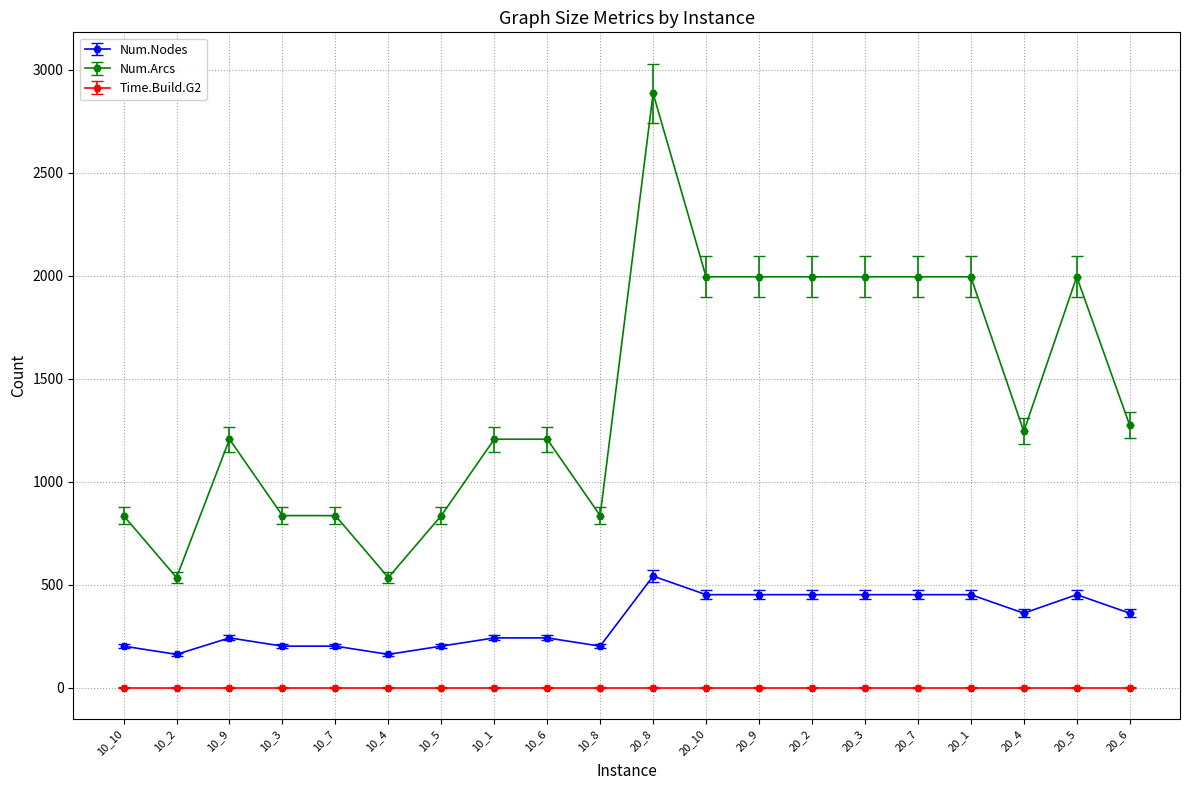

What is the approximate value of Num.Nodes at 20_6, to the nearest 50?

350